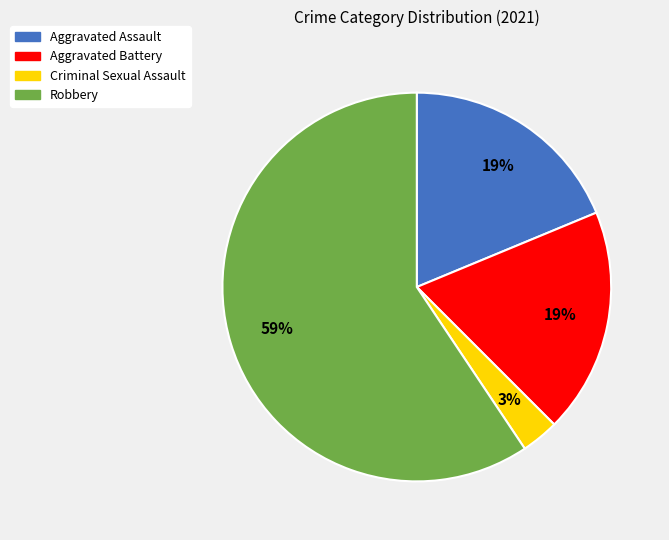

Count the number of slices in the pie.

4